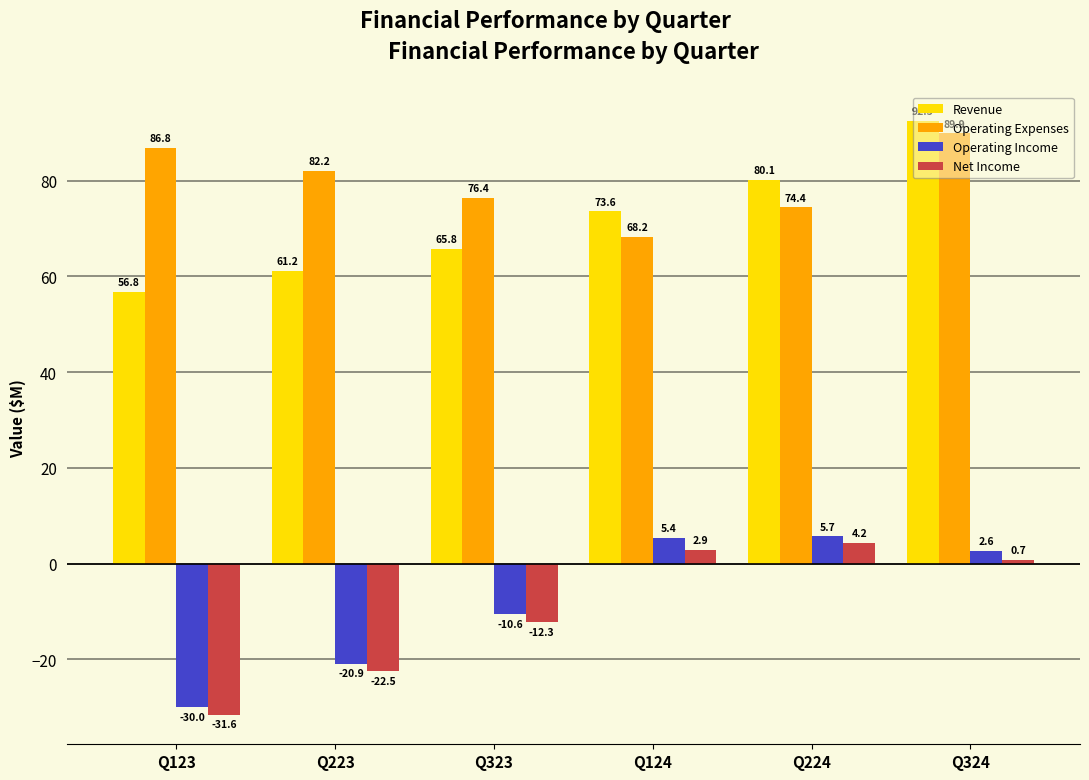

Which series has the largest total across all categories?

Operating Expenses